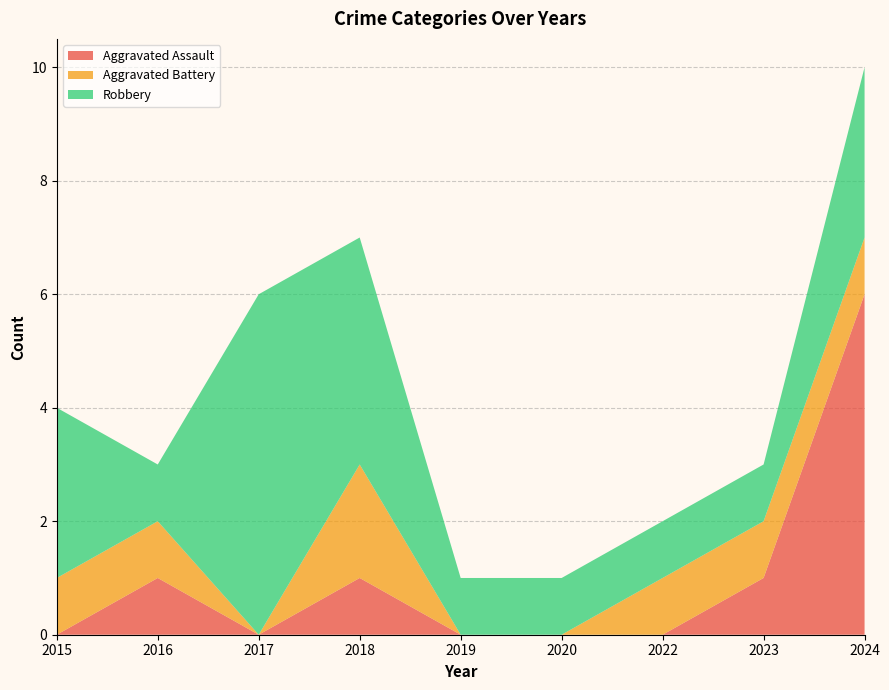

Reading left to right, what are all the values shown in this chart?

Aggravated Assault: 2015=0	2016=1	2017=0	2018=1	2019=0	2020=0	2022=0	2023=1	2024=6
Aggravated Battery: 2015=1	2016=1	2017=0	2018=2	2019=0	2020=0	2022=1	2023=1	2024=1
Robbery: 2015=3	2016=1	2017=6	2018=4	2019=1	2020=1	2022=1	2023=1	2024=3